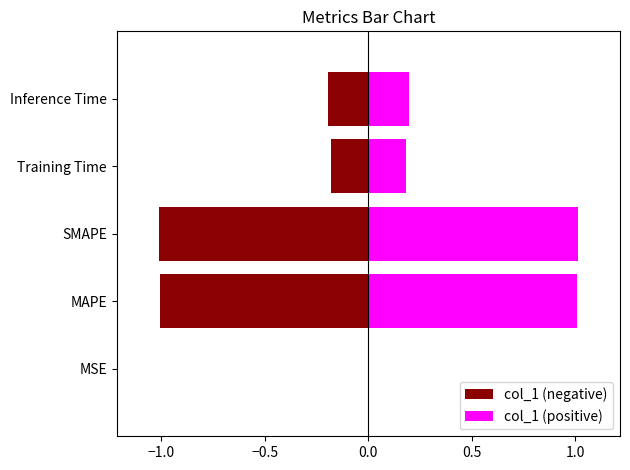

The value of col_1 (negative) at MSE is -0.0. True or false?

False